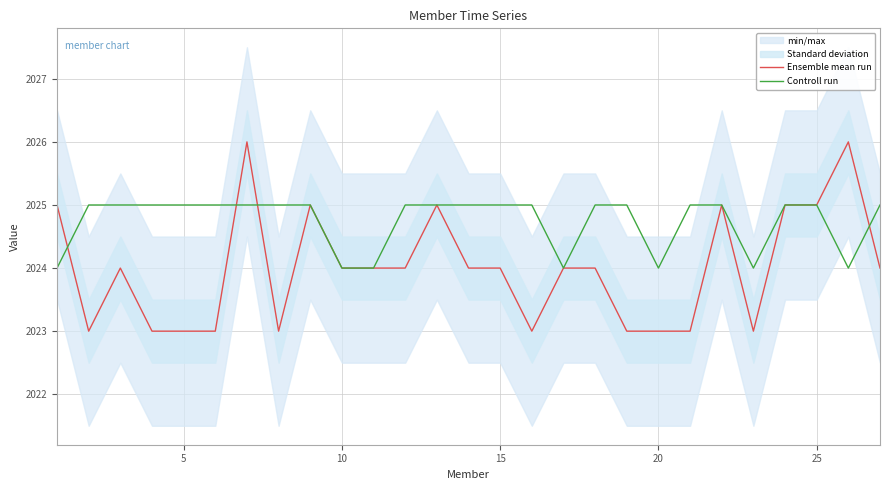

True or false: Ensemble mean run has a value of 3519 at 25.

False